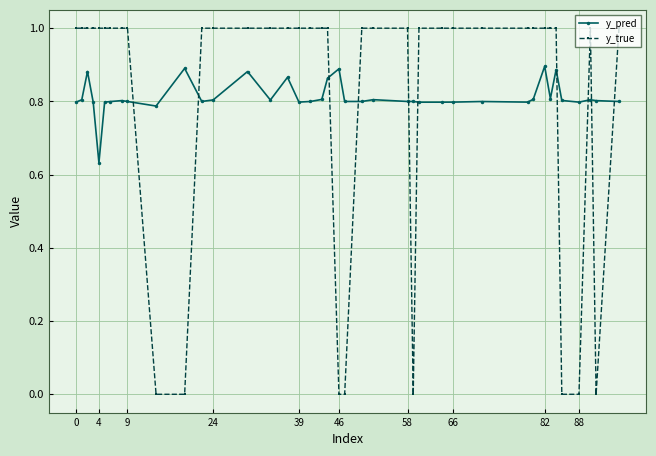

Rank the series by their maximum value, from highest to lowest.

y_true, y_pred